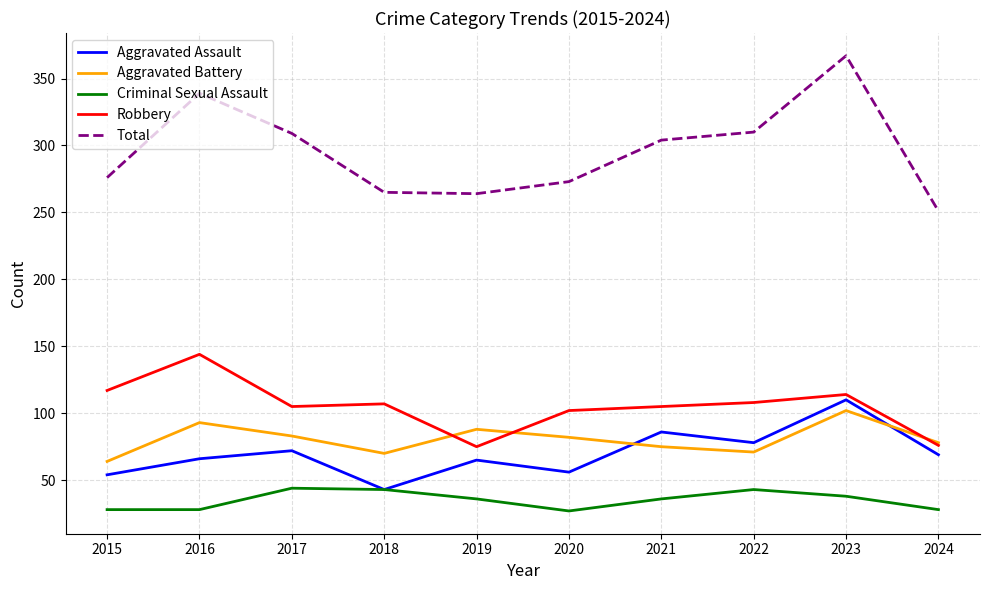

What is the minimum value shown in the chart?

27